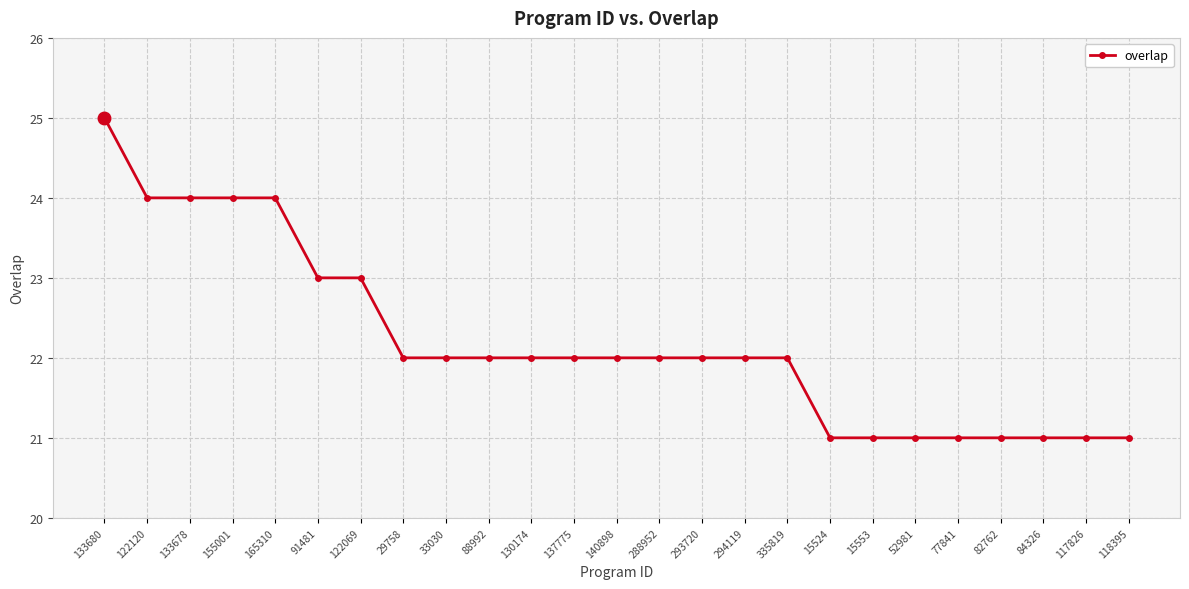

What is the label of the 20th point from the left?

52981